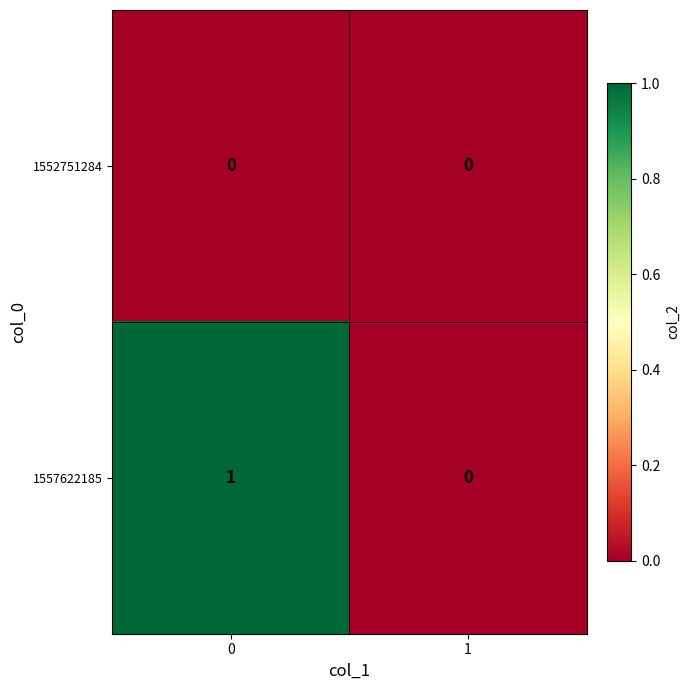

What is the total value across all series at 0?

1